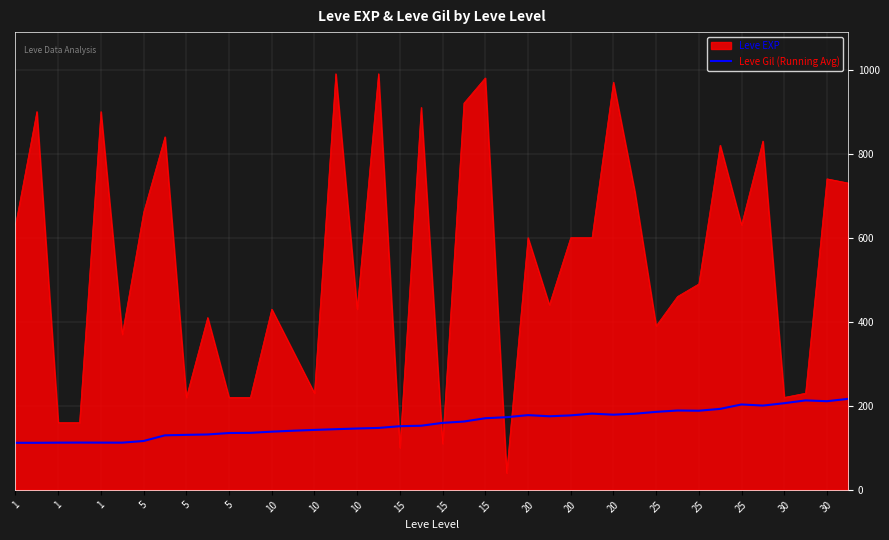

Rank the series by their average value, from lowest to highest.

Leve Gil (Running Avg), Leve EXP